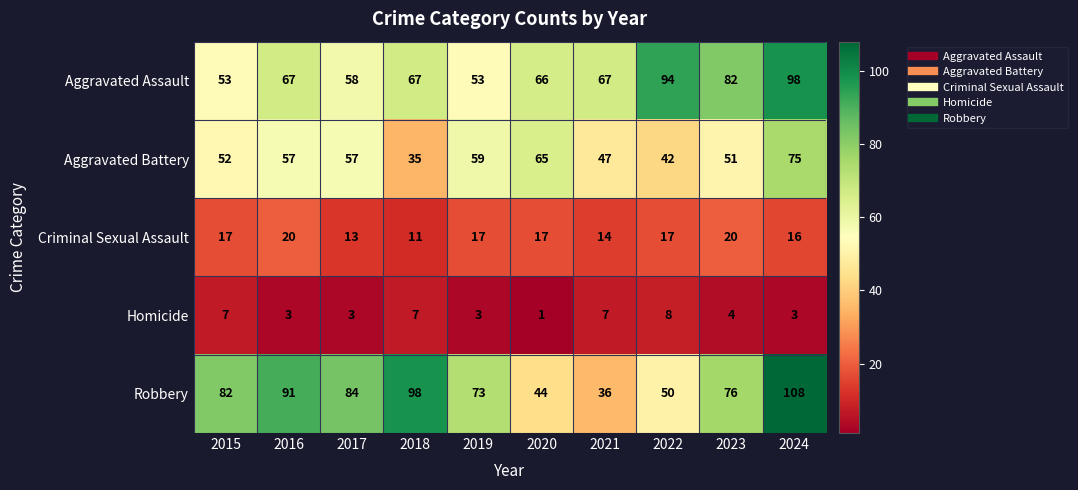

What is the average value of the Criminal Sexual Assault series?

16